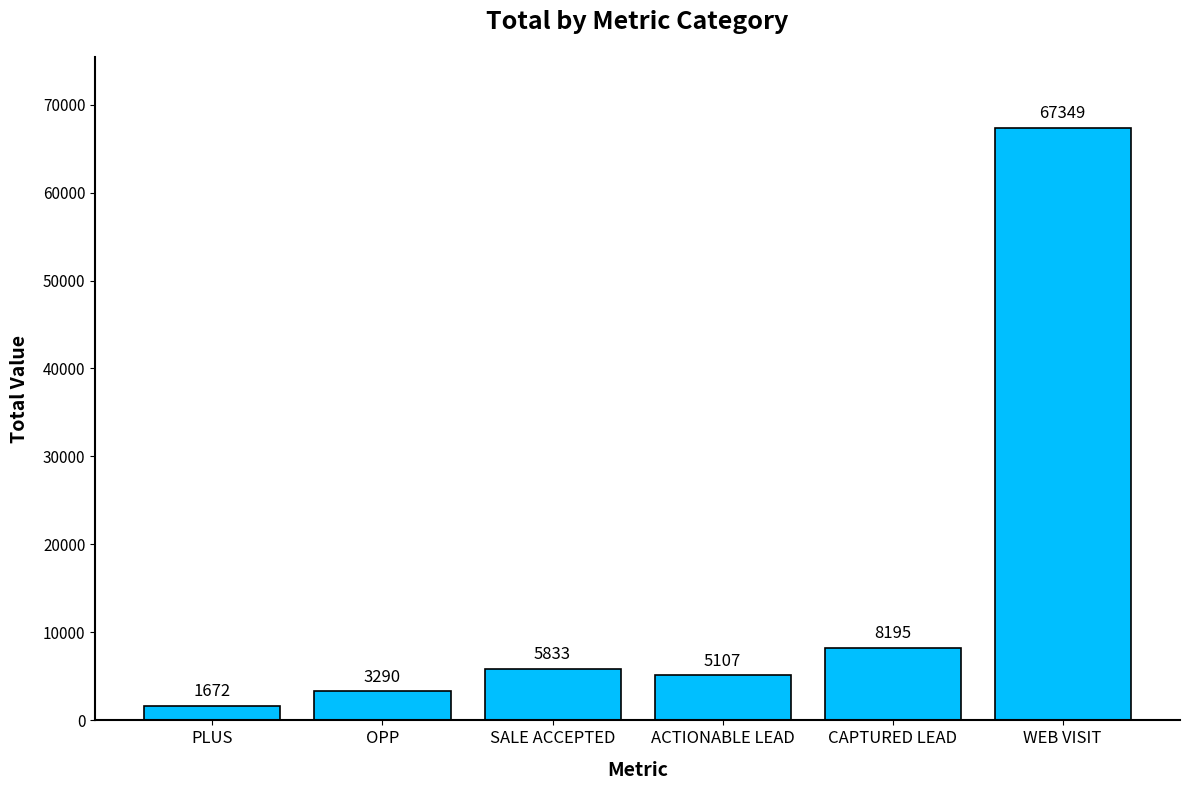

List the labels in order of value, largest first.

WEB VISIT, CAPTURED LEAD, SALE ACCEPTED, ACTIONABLE LEAD, OPP, PLUS